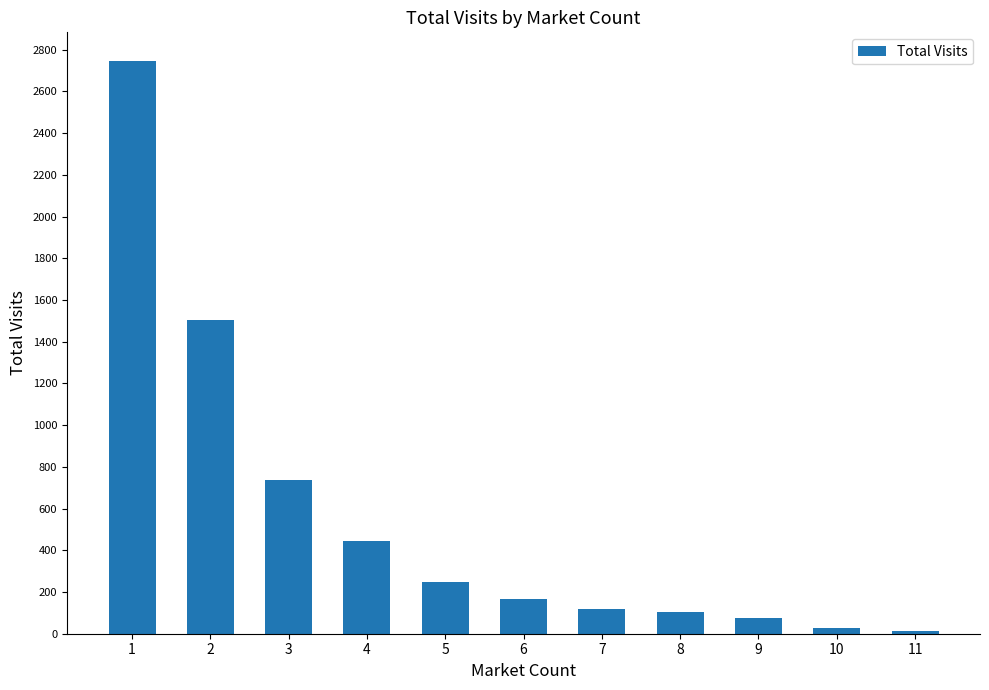

What is the difference between the maximum and minimum values?

2732